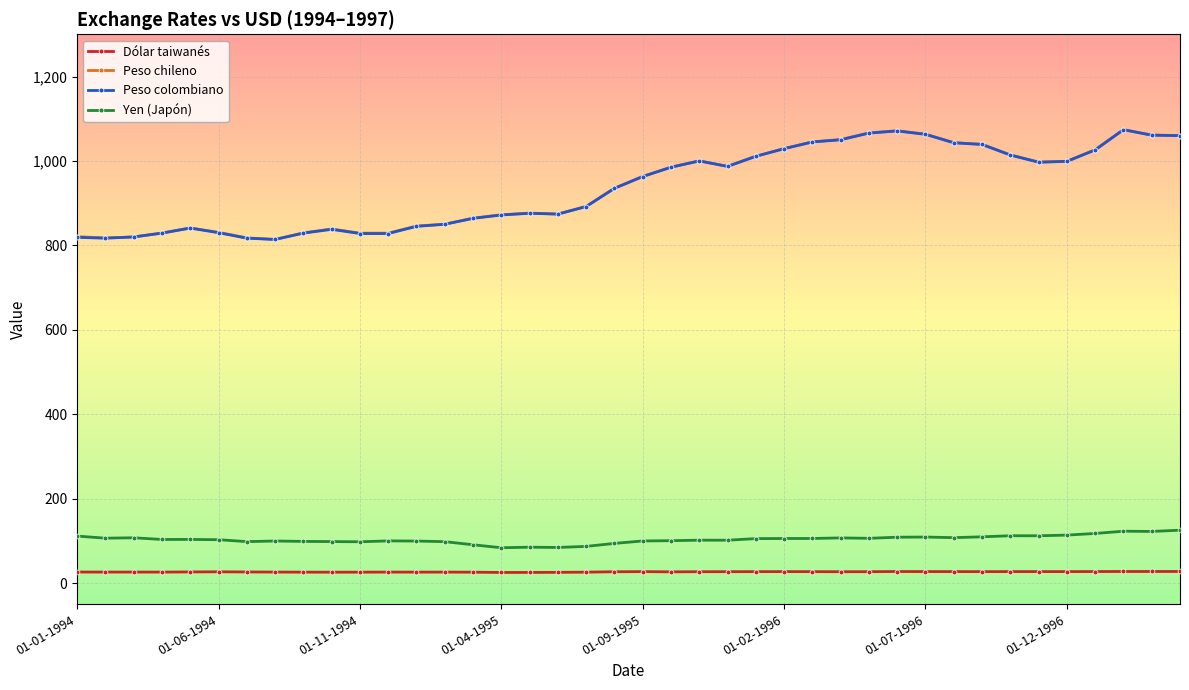

Count the number of categories in the chart.

40